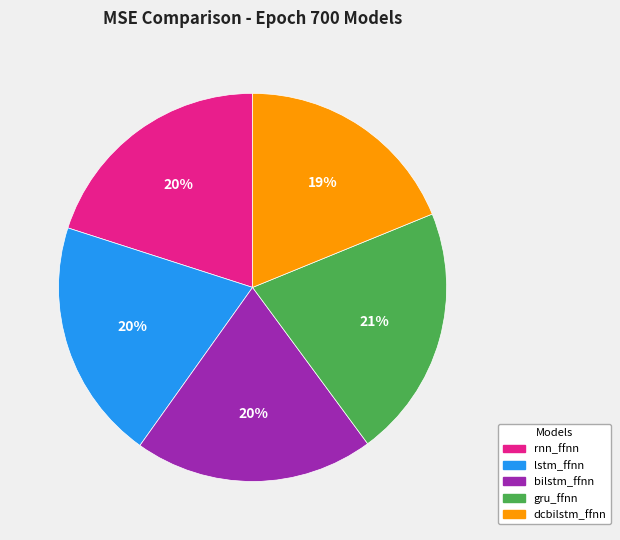

Does gru_ffnn account for over 50% of the chart?

No